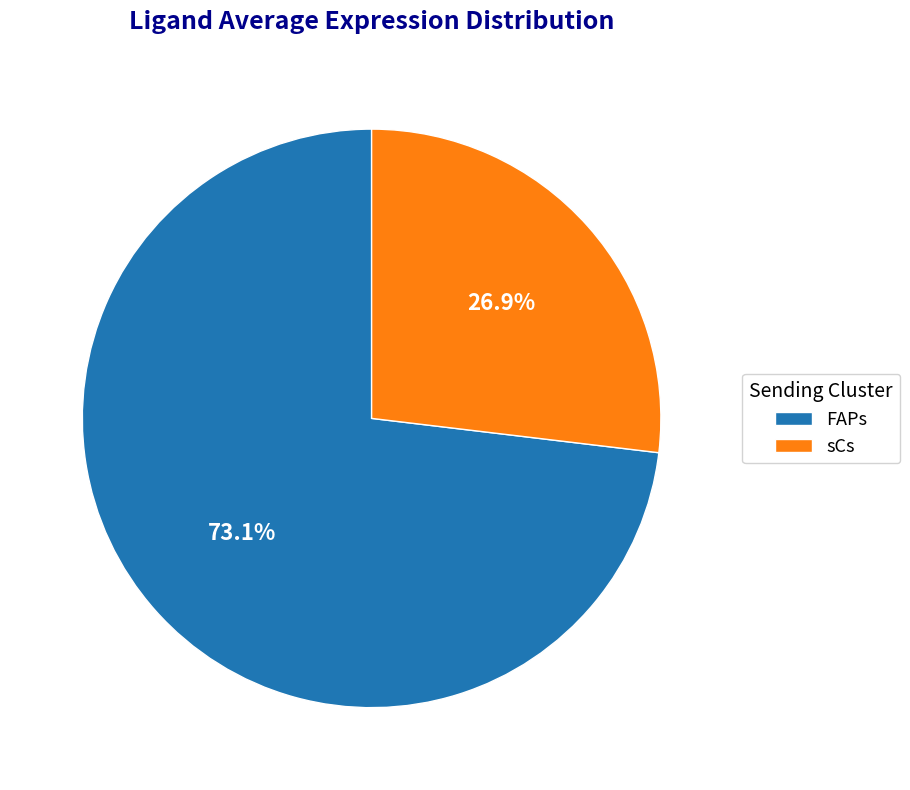

Which category accounts for the majority?

FAPs